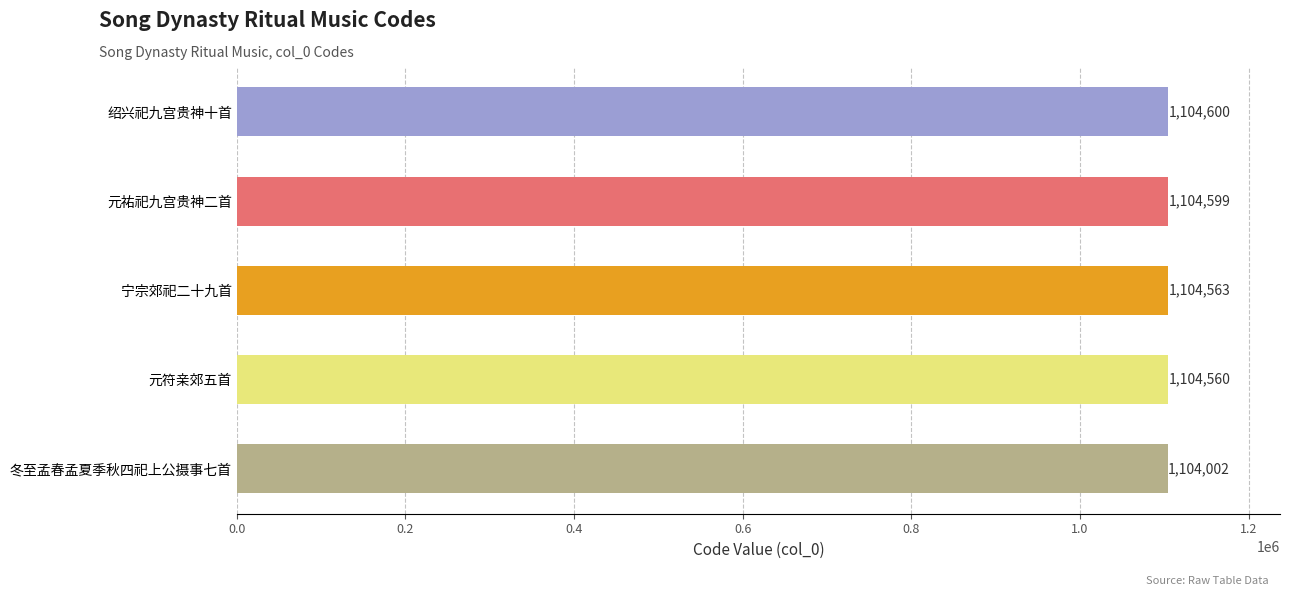

Reading bottom to top, transcribe all the data shown in this chart.

冬至孟春孟夏季秋四祀上公摄事七首=1104002	元符亲郊五首=1104560	宁宗郊祀二十九首=1104563	元祐祀九宫贵神二首=1104599	绍兴祀九宫贵神十首=1104600